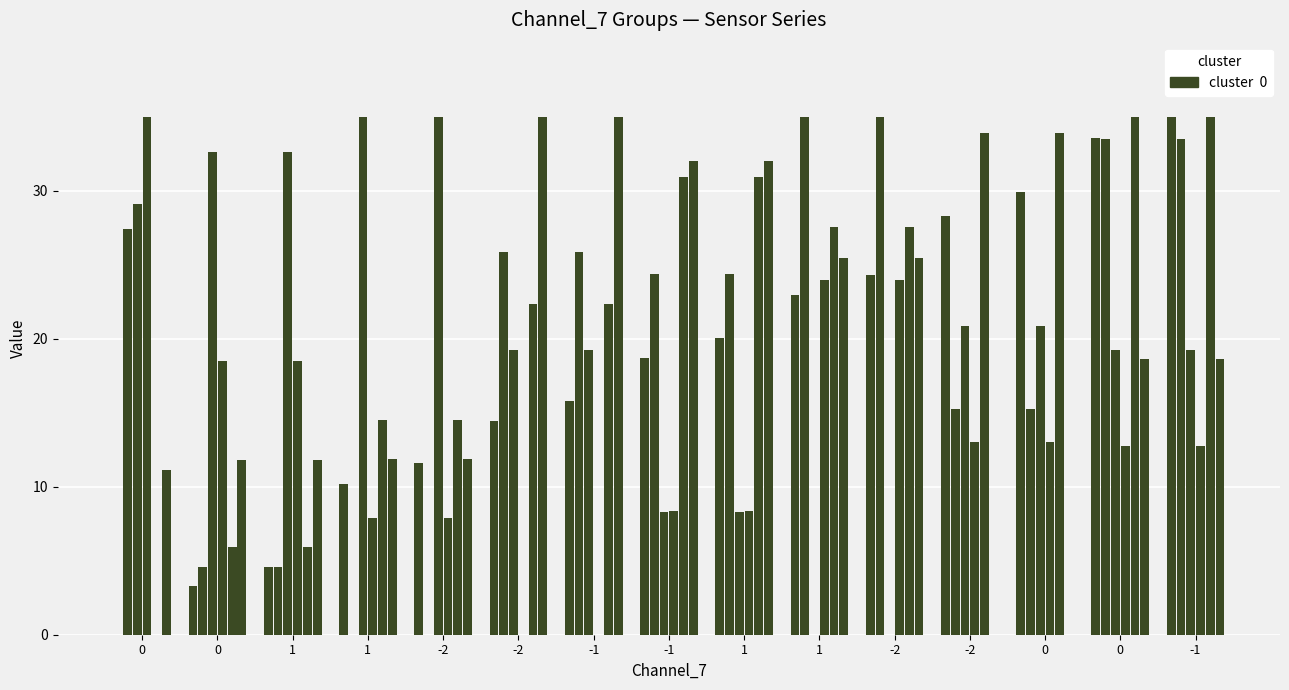

Reading right to left, list all the values displayed in this chart.

Tiempo: 35.0	33.6	29.9	28.3	24.3	22.9	20.1	18.7	15.8	14.4	11.6	10.2	4.6	3.3	0.0
quat2: 33.5	33.5	15.2	15.2	35.0	35.0	24.3	24.3	25.9	25.9	0.0	0.0	4.6	4.6	27.4
quat3: 19.3	19.3	20.8	20.8	0.0	0.0	8.3	8.3	19.3	19.3	35.0	35.0	32.6	32.6	29.1
gyro1: 12.7	12.7	13.0	13.0	23.9	23.9	8.3	8.3	0.0	0.0	7.9	7.9	18.5	18.5	35.0
quat4: 35.0	35.0	33.9	33.9	27.6	27.6	30.9	30.9	22.3	22.3	14.5	14.5	6.0	6.0	0.0
acc3: 18.6	18.6	0.0	0.0	25.5	25.5	32.0	32.0	35.0	35.0	11.9	11.9	11.8	11.8	11.1